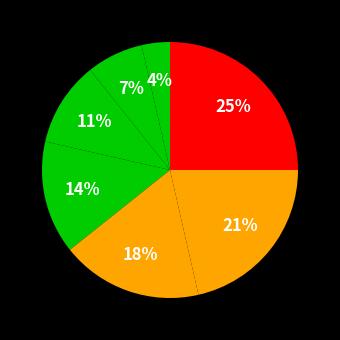

How many segments does this pie chart have?

7